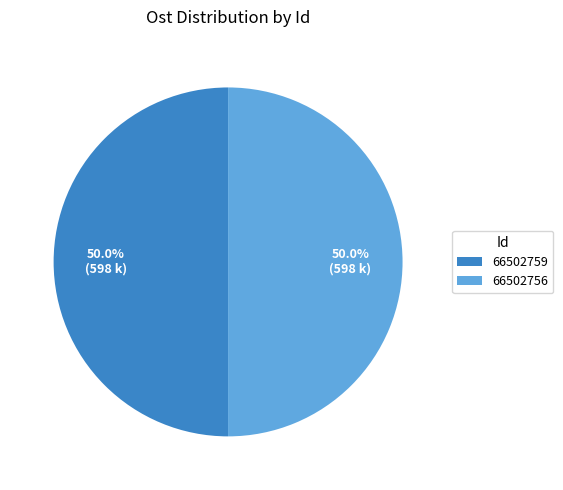

True or false: 66502759 accounts for 39% of the total.

False